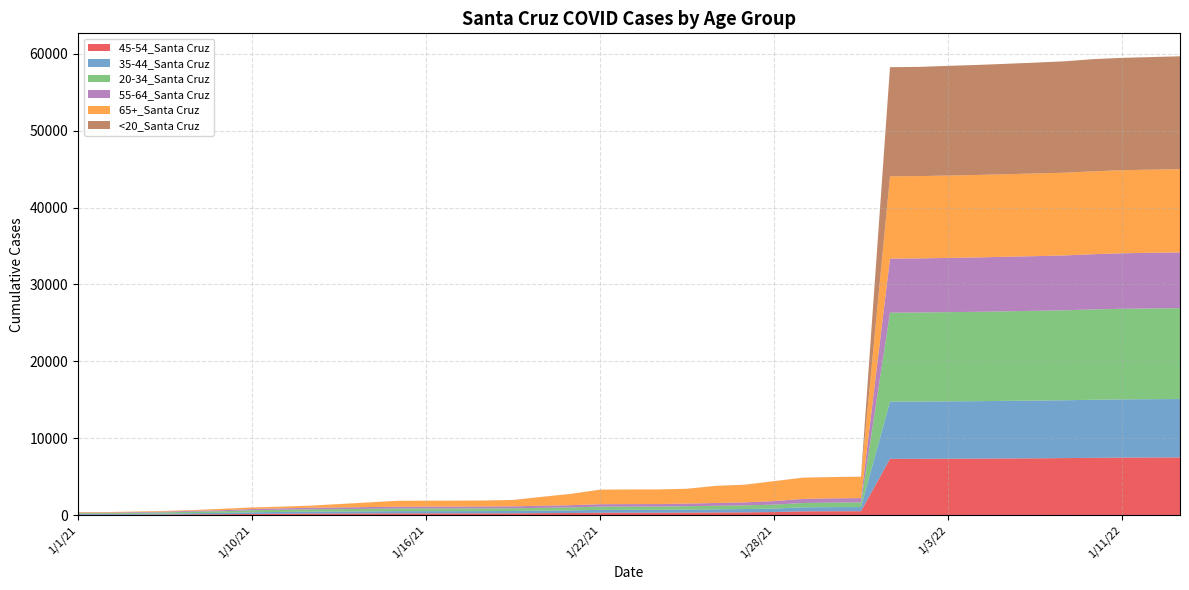

Reading left to right, transcribe all the data shown in this chart.

45-54_Santa Cruz: 1/1/21=59	1/2/21=59	1/4/21=69	1/5/21=87	1/6/21=111	1/7/21=129	1/10/21=164	1/11/21=189	1/12/21=212	1/13/21=219	1/14/21=229	1/15/21=240	1/16/21=240	1/17/21=240	1/18/21=242	1/19/21=244	1/20/21=265	1/21/21=284	1/22/21=321	1/23/21=322	1/24/21=322	1/25/21=338	1/26/21=354	1/27/21=369	1/28/21=409	1/29/21=500	1/30/21=514	1/31/21=519	1/1/22=7325	1/2/22=7328	1/3/22=7342	1/4/22=7356	1/5/22=7377	1/6/22=7394	1/7/22=7424	1/10/22=7459	1/11/22=7490	1/12/22=7502	1/13/22=7510
35-44_Santa Cruz: 1/1/21=97	1/2/21=97	1/4/21=115	1/5/21=125	1/6/21=157	1/7/21=175	1/10/21=213	1/11/21=233	1/12/21=248	1/13/21=258	1/14/21=271	1/15/21=285	1/16/21=288	1/17/21=289	1/18/21=294	1/19/21=304	1/20/21=320	1/21/21=341	1/22/21=371	1/23/21=376	1/24/21=378	1/25/21=388	1/26/21=406	1/27/21=427	1/28/21=454	1/29/21=519	1/30/21=534	1/31/21=541	1/1/22=7446	1/2/22=7449	1/3/22=7461	1/4/22=7470	1/5/22=7489	1/6/22=7508	1/7/22=7517	1/10/22=7550	1/11/22=7566	1/12/22=7580	1/13/22=7592
20-34_Santa Cruz: 1/1/21=110	1/2/21=111	1/4/21=132	1/5/21=159	1/6/21=190	1/7/21=214	1/10/21=266	1/11/21=282	1/12/21=302	1/13/21=312	1/14/21=323	1/15/21=339	1/16/21=345	1/17/21=346	1/18/21=348	1/19/21=353	1/20/21=373	1/21/21=388	1/22/21=419	1/23/21=425	1/24/21=425	1/25/21=441	1/26/21=465	1/27/21=485	1/28/21=510	1/29/21=564	1/30/21=585	1/31/21=597	1/1/22=11564	1/2/22=11574	1/3/22=11595	1/4/22=11617	1/5/22=11640	1/6/22=11672	1/7/22=11697	1/10/22=11743	1/11/22=11781	1/12/22=11799	1/13/22=11818
55-64_Santa Cruz: 1/1/21=69	1/2/21=70	1/4/21=85	1/5/21=97	1/6/21=118	1/7/21=133	1/10/21=163	1/11/21=182	1/12/21=210	1/13/21=221	1/14/21=233	1/15/21=242	1/16/21=242	1/17/21=244	1/18/21=248	1/19/21=253	1/20/21=272	1/21/21=289	1/22/21=319	1/23/21=321	1/24/21=323	1/25/21=342	1/26/21=364	1/27/21=389	1/28/21=460	1/29/21=533	1/30/21=553	1/31/21=565	1/1/22=7032	1/2/22=7037	1/3/22=7055	1/4/22=7071	1/5/22=7094	1/6/22=7107	1/7/22=7132	1/10/22=7178	1/11/22=7217	1/12/22=7238	1/13/22=7244
65+_Santa Cruz: 1/1/21=65	1/2/21=66	1/4/21=73	1/5/21=83	1/6/21=93	1/7/21=179	1/10/21=199	1/11/21=215	1/12/21=260	1/13/21=430	1/14/21=593	1/15/21=759	1/16/21=764	1/17/21=768	1/18/21=775	1/19/21=819	1/20/21=1149	1/21/21=1465	1/22/21=1884	1/23/21=1892	1/24/21=1894	1/25/21=1920	1/26/21=2219	1/27/21=2287	1/28/21=2583	1/29/21=2753	1/30/21=2764	1/31/21=2774	1/1/22=10696	1/2/22=10701	1/3/22=10709	1/4/22=10722	1/5/22=10734	1/6/22=10749	1/7/22=10761	1/10/22=10777	1/11/22=10802	1/12/22=10812	1/13/22=10817
<20_Santa Cruz: 1/1/21=3	1/2/21=3	1/4/21=3	1/5/21=3	1/6/21=4	1/7/21=5	1/10/21=6	1/11/21=6	1/12/21=6	1/13/21=6	1/14/21=6	1/15/21=6	1/16/21=6	1/17/21=6	1/18/21=6	1/19/21=6	1/20/21=8	1/21/21=8	1/22/21=9	1/23/21=9	1/24/21=9	1/25/21=9	1/26/21=10	1/27/21=11	1/28/21=11	1/29/21=12	1/30/21=12	1/31/21=12	1/1/22=14188	1/2/22=14200	1/3/22=14260	1/4/22=14305	1/5/22=14354	1/6/22=14413	1/7/22=14479	1/10/22=14588	1/11/22=14607	1/12/22=14635	1/13/22=14687